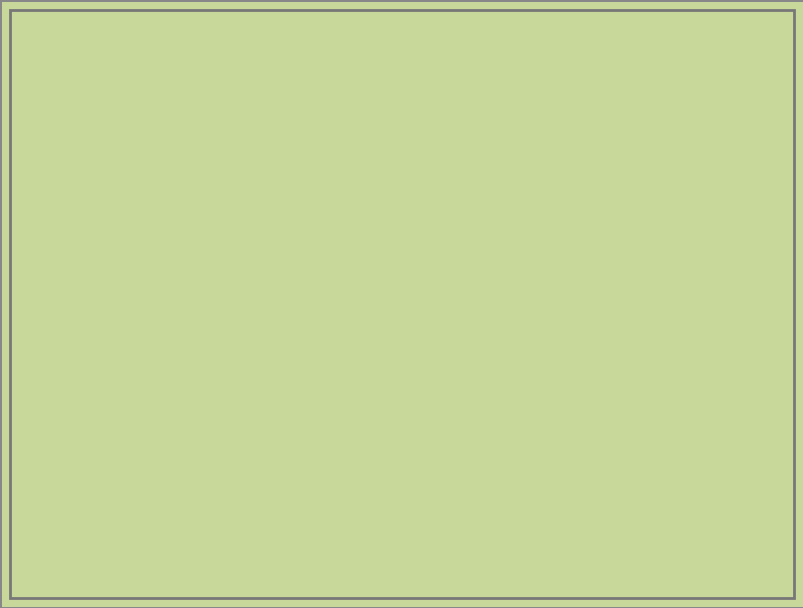

Between 自丽水... and 和邑博林..., which is larger?

和邑博林...